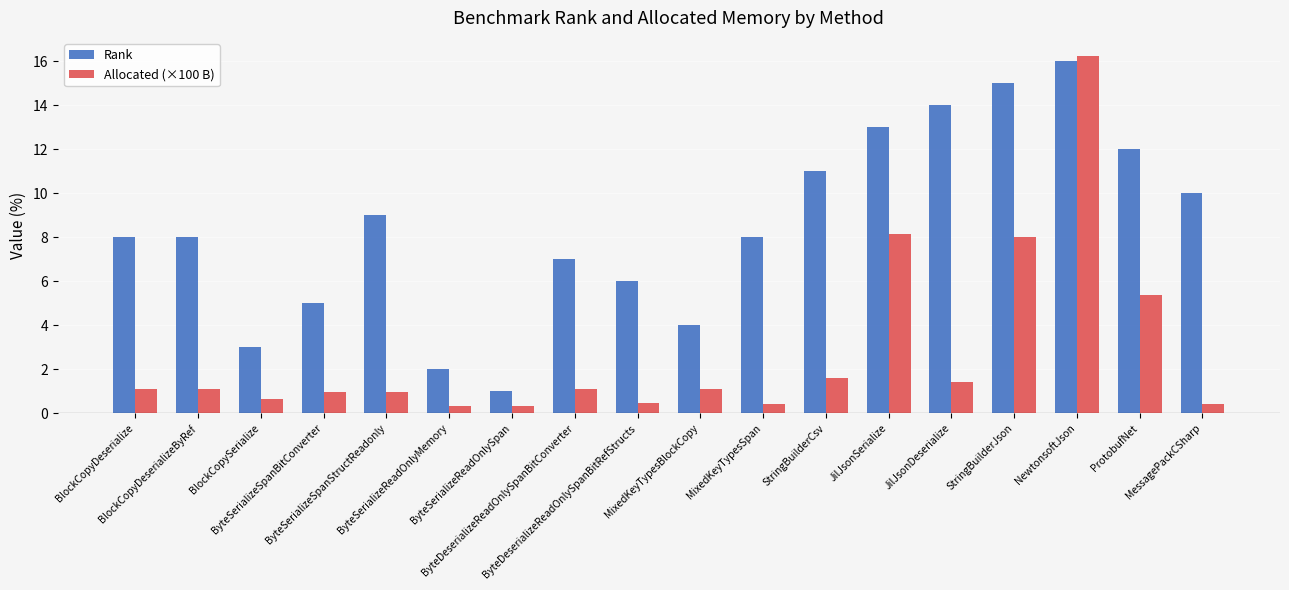

What is the minimum value shown in the chart?

0.3